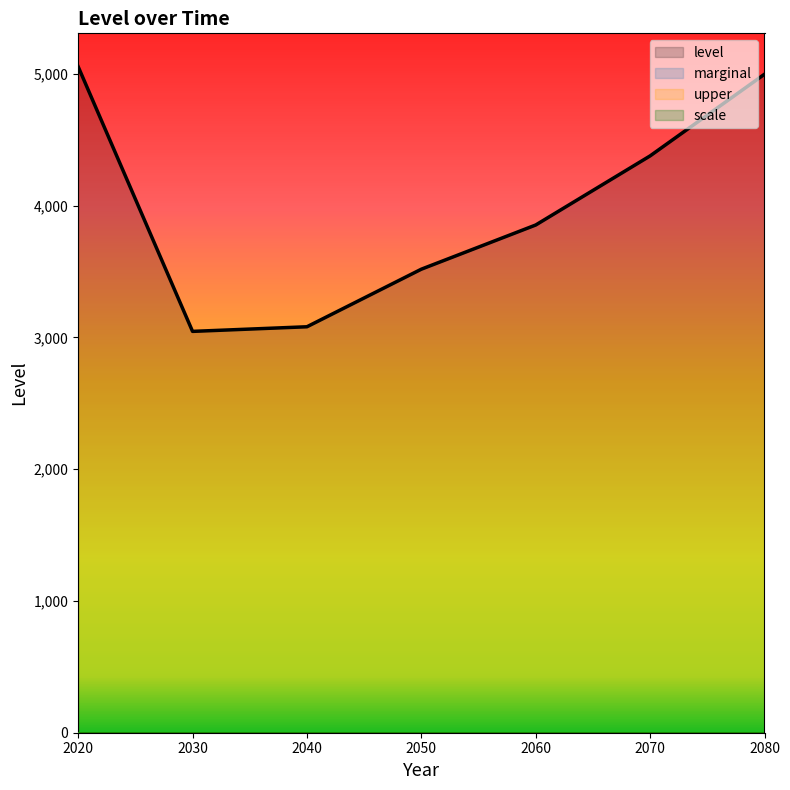

Reading left to right, transcribe all the data shown in this chart.

level: 2020=5053.9	2030=3045.1	2040=3080.2	2050=3517.0	2060=3852.3	2070=4376.6	2080=4996.4
marginal: 2020=0.0	2030=0.0	2040=0.0	2050=0.0	2060=0.0	2070=0.0	2080=0.0
upper: 2020=1.0	2030=1.0	2040=1.0	2050=1.0	2060=1.0	2070=1.0	2080=1.0
scale: 2020=1.0	2030=1.0	2040=1.0	2050=1.0	2060=1.0	2070=1.0	2080=1.0